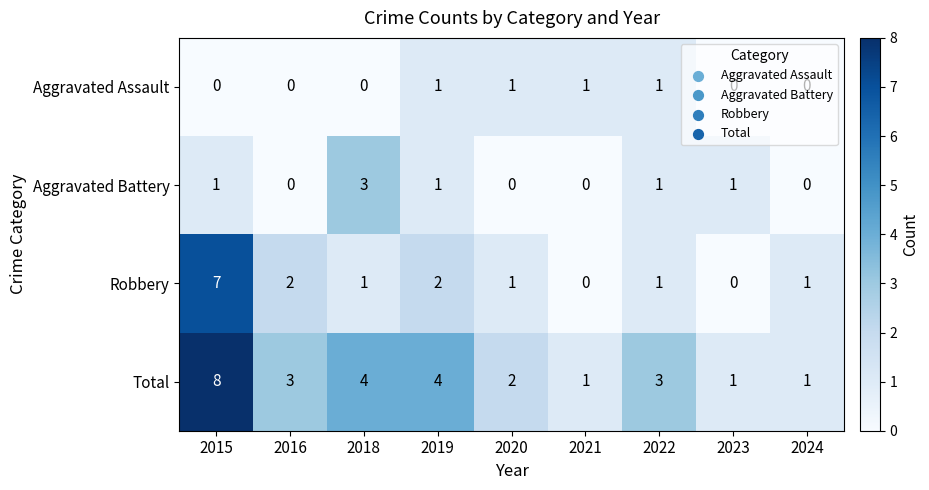

Where does the Robbery series first go above 1?

2015